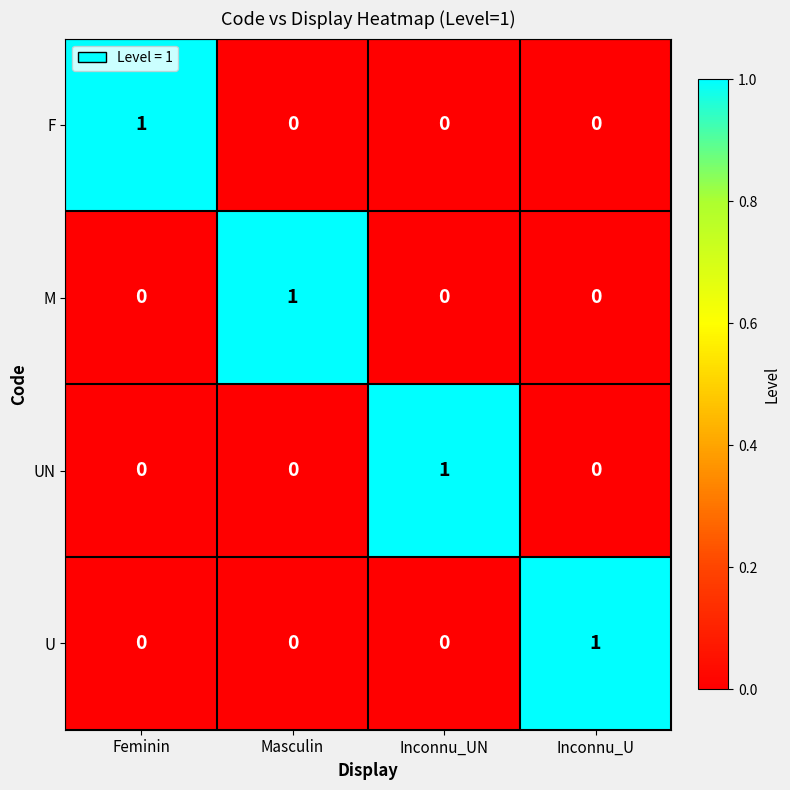

Count the U values in the range 0 to 1.

4